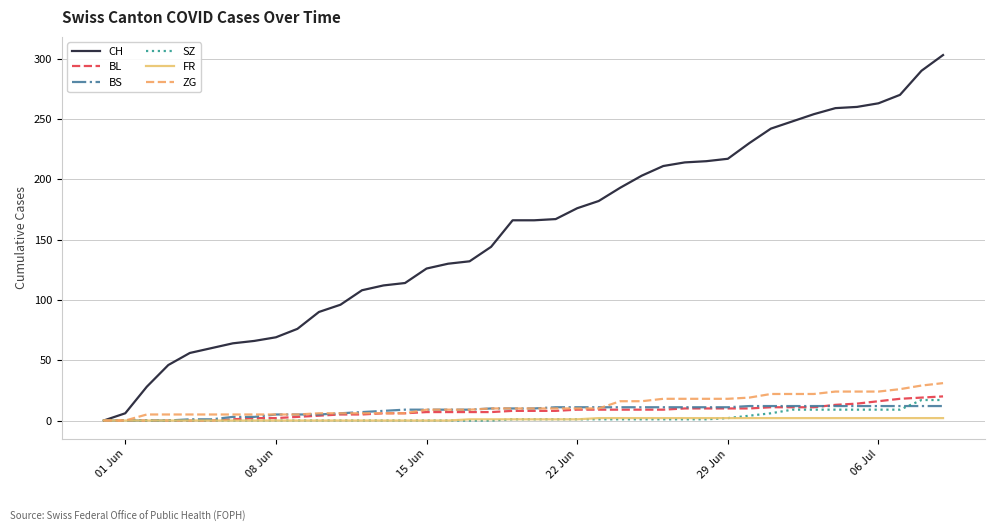

Which series has the largest total across all categories?

CH